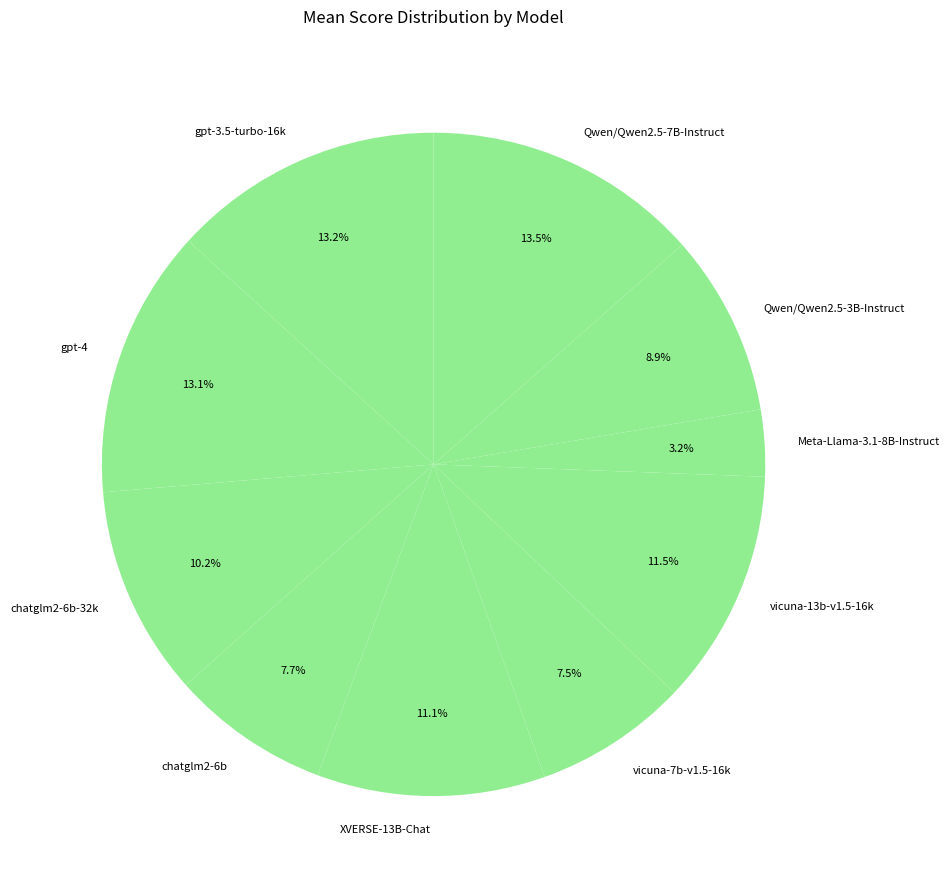

Which category has the smallest portion of the pie?

Meta-Llama-3.1-8B-Instruct